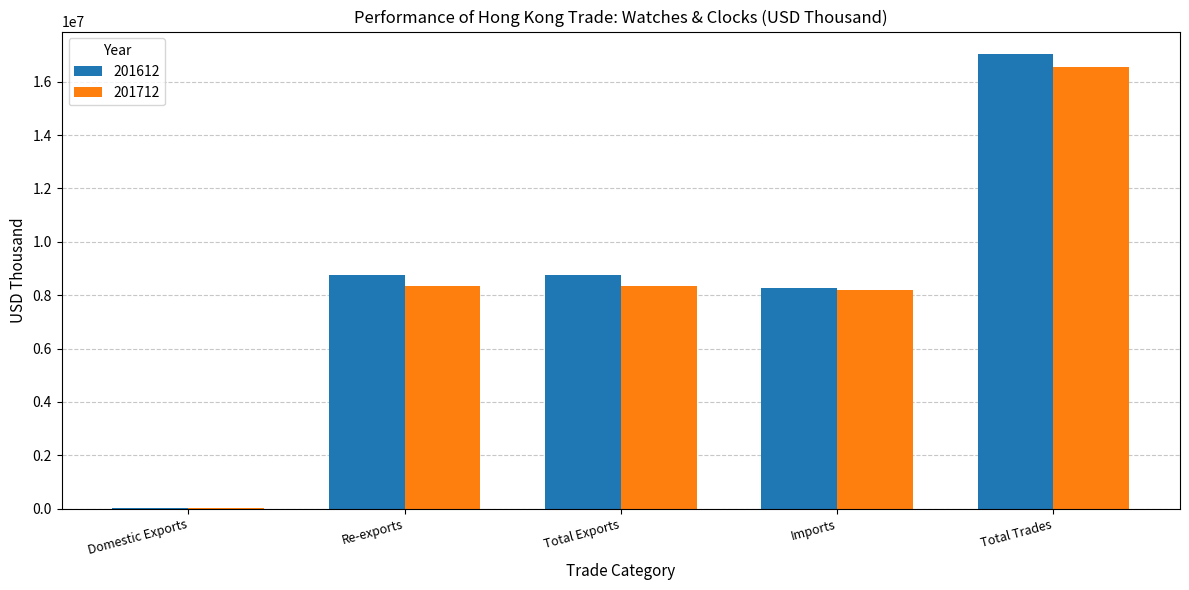

What is the greatest value displayed?

17025555.6